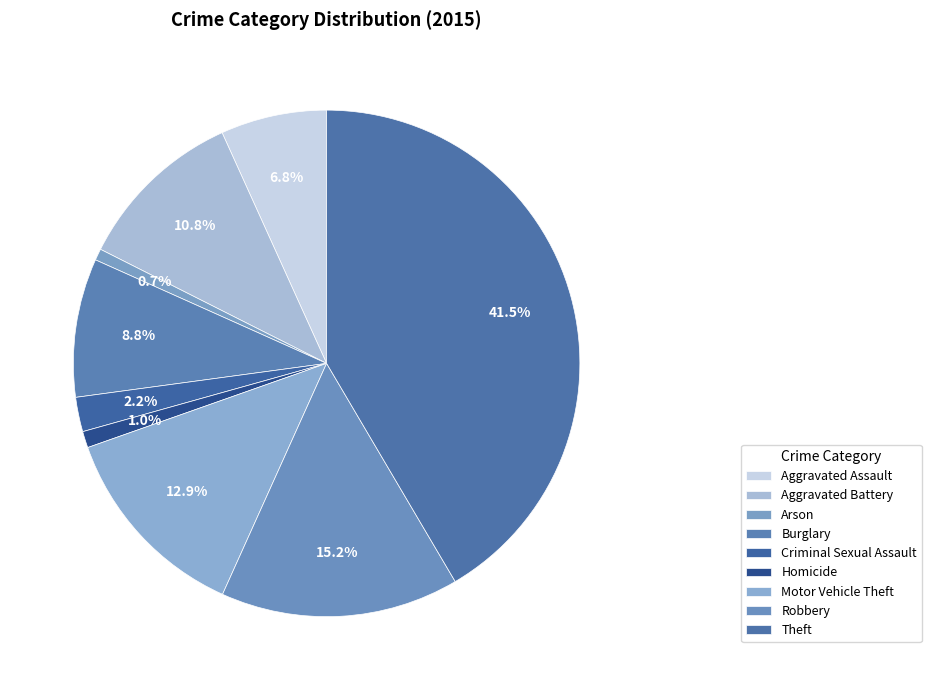

Between Aggravated Assault and Arson, which is larger?

Aggravated Assault